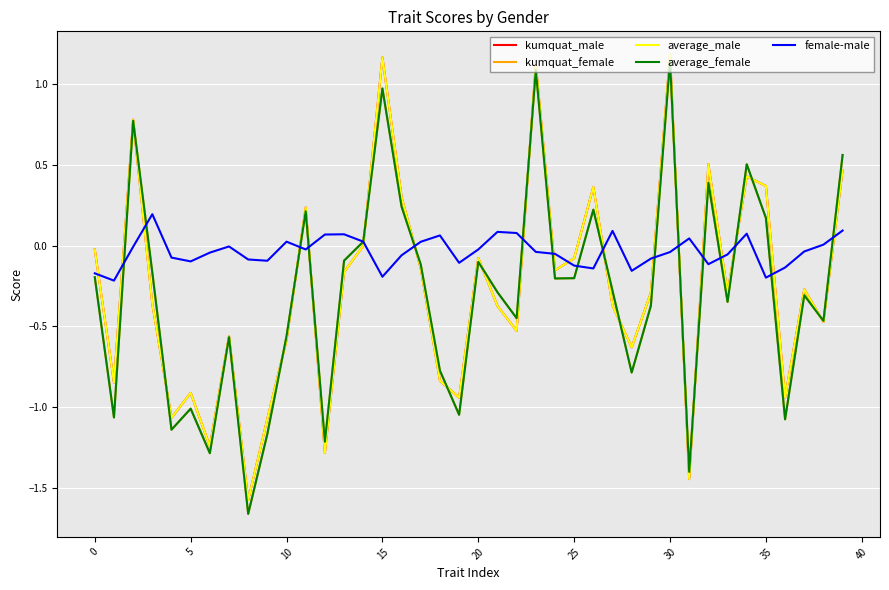

How many values in the kumquat_female series are below 0?

28